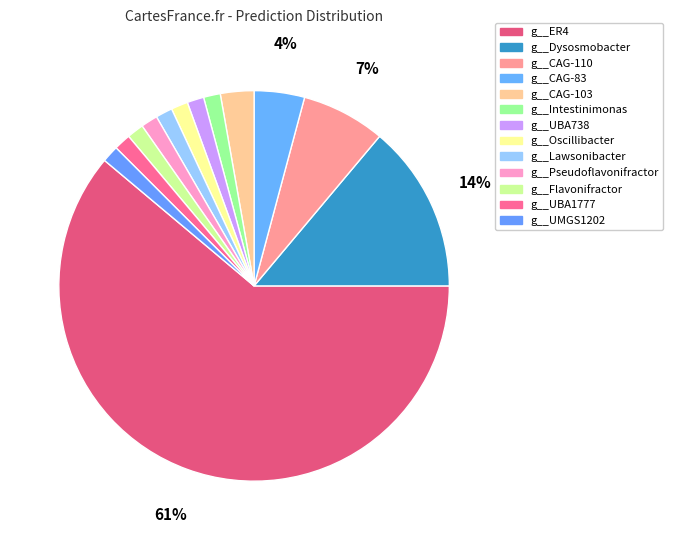

True or false: g__CAG-83 accounts for 4% of the total.

True